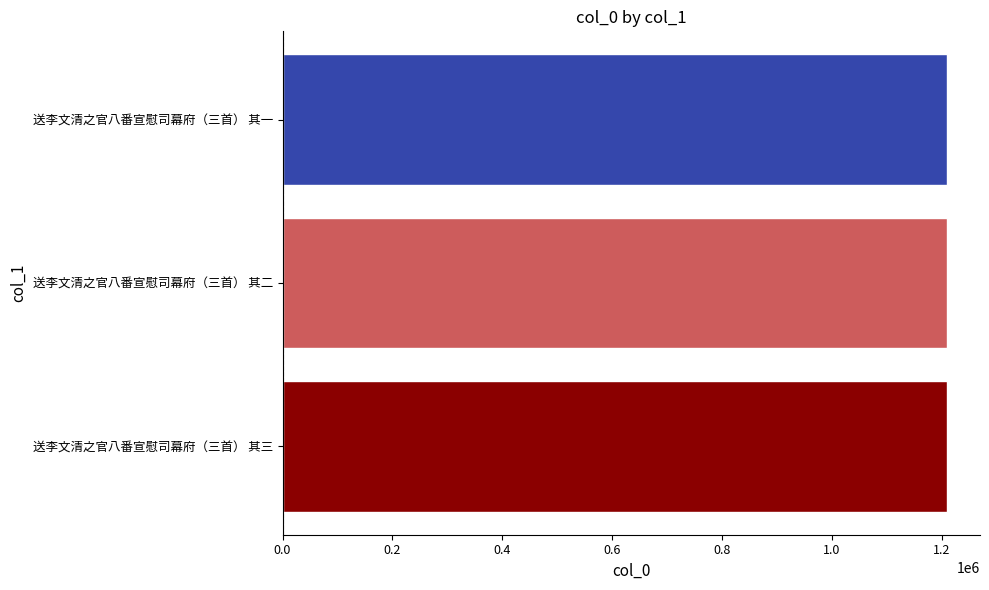

True or false: the data shows 1927313 at 送李文清之官八番宣慰司幕府（三首） 其三.

False